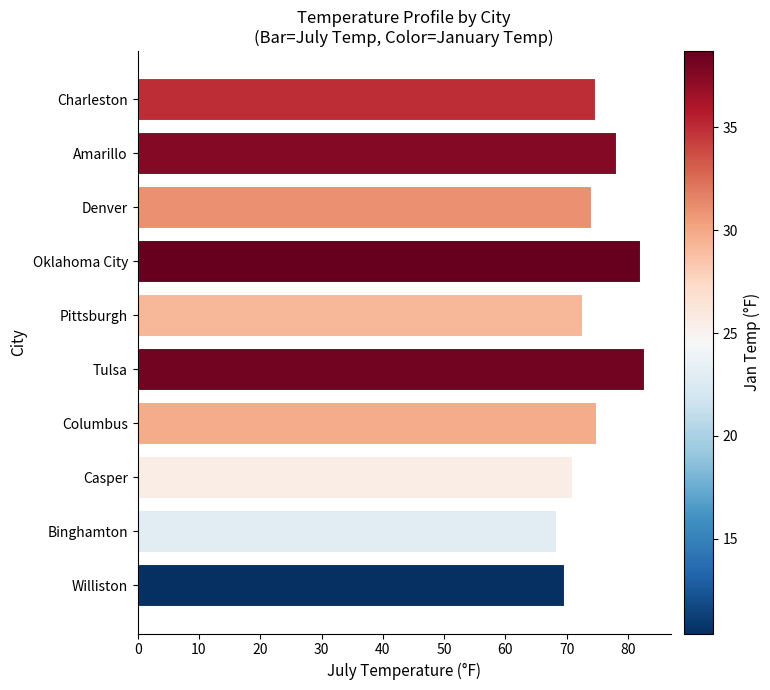

What is the sum of the values at Oklahoma City and Casper?

153.2